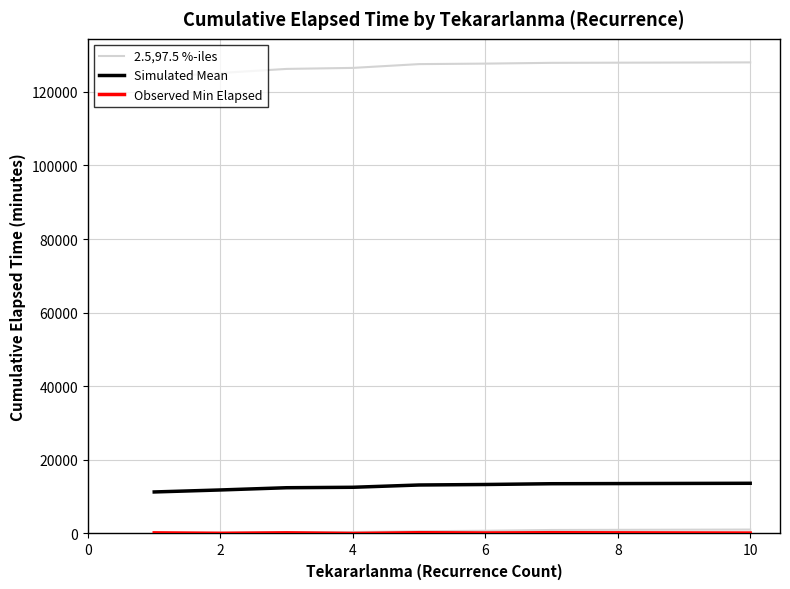

Is it true that Observed Min Elapsed equals 11.0 at 2?

False